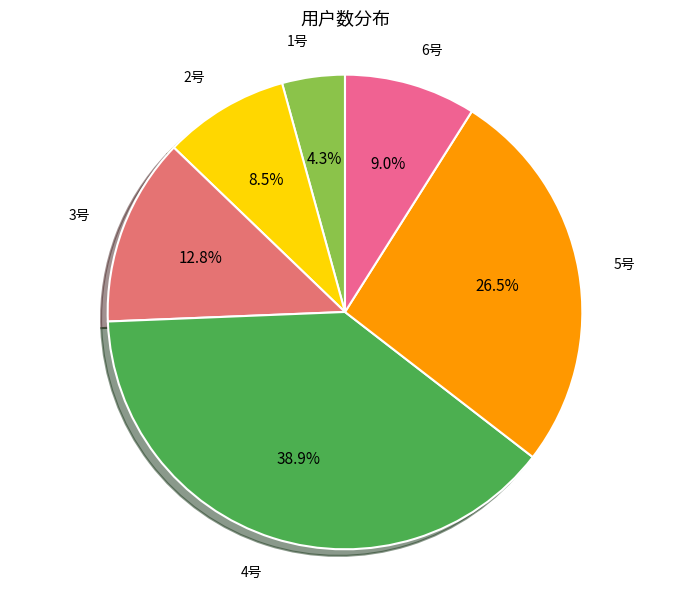

How many slices are in this pie chart?

6